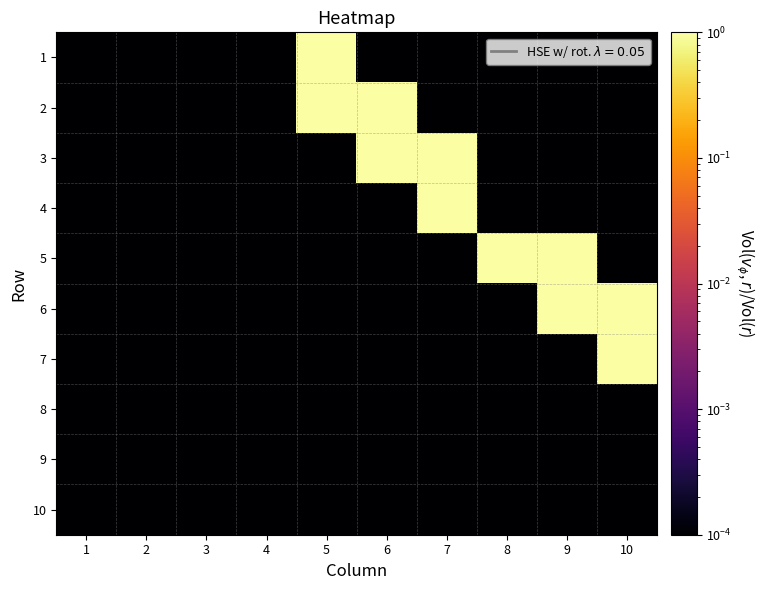

Which has a higher value, 6 or 7?

6